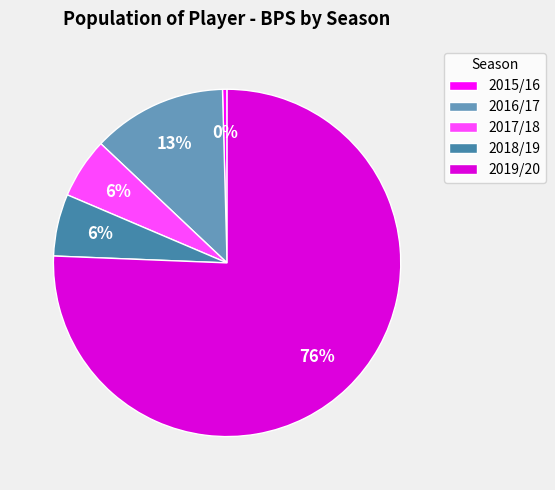

To the nearest percent, what portion does 2016/17 represent?

13%